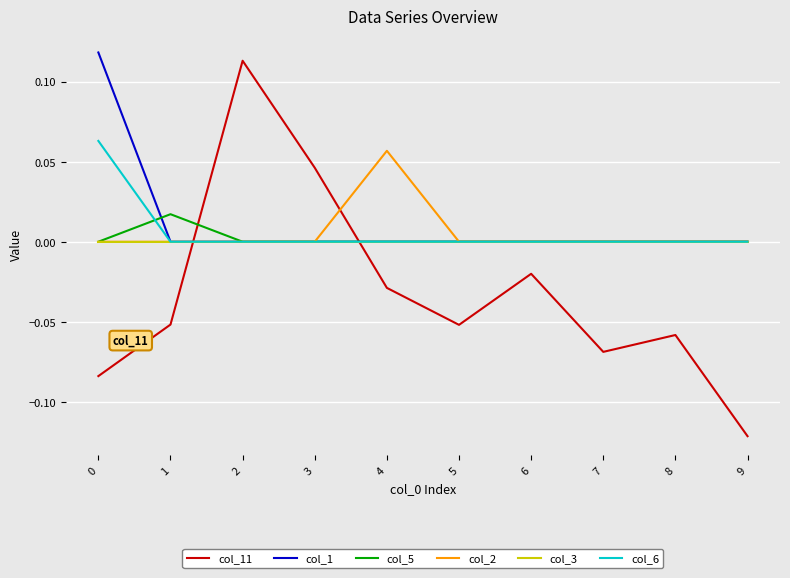

After their last crossing, which series has the higher values: col_11 or col_6?

col_6